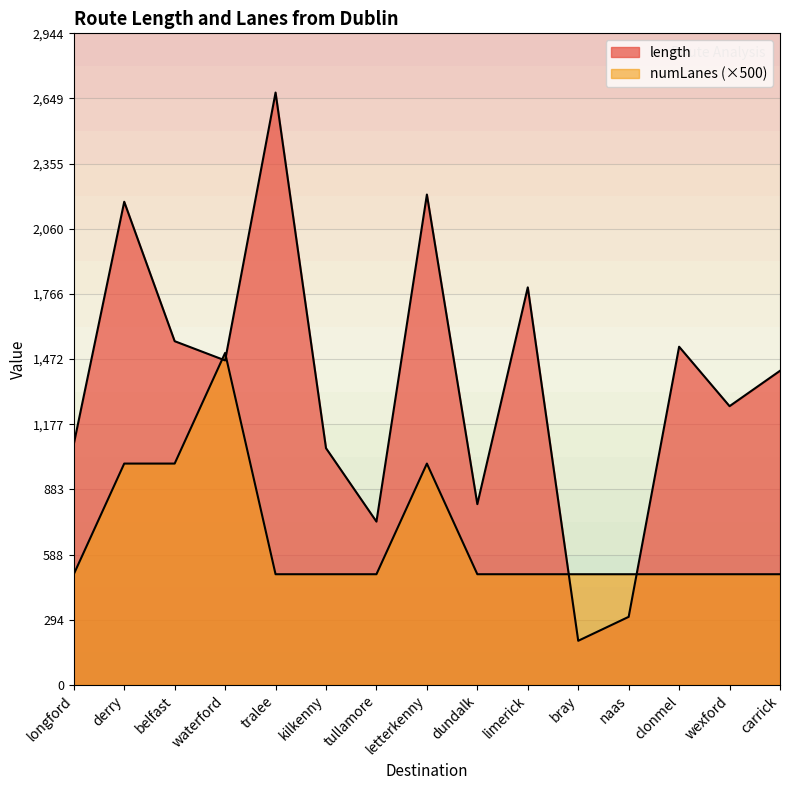

What is the difference between the second highest and minimum values in the length series?

2016.3